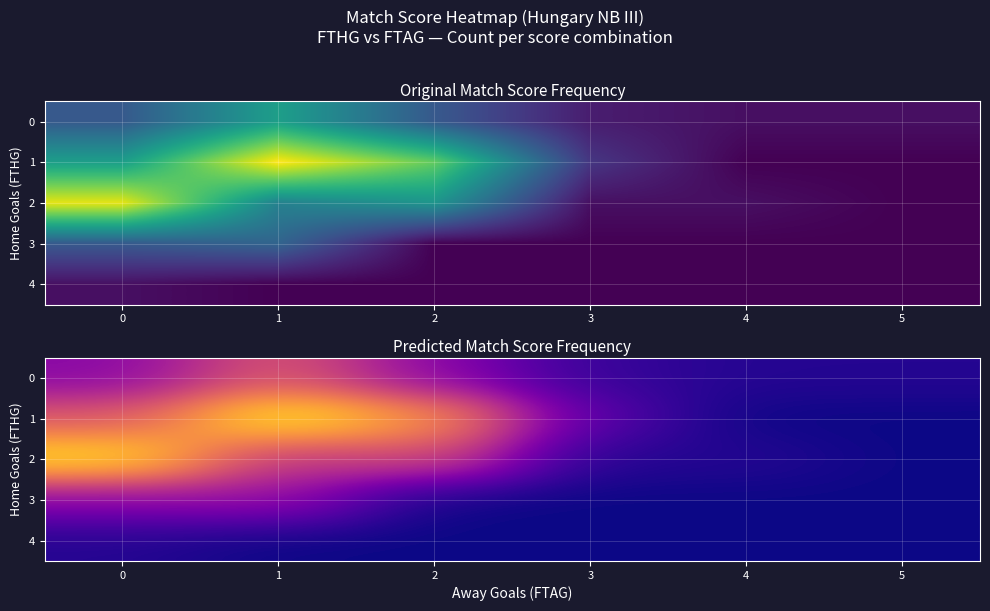

What is the sum of the 4 values at 0 and 5?

1